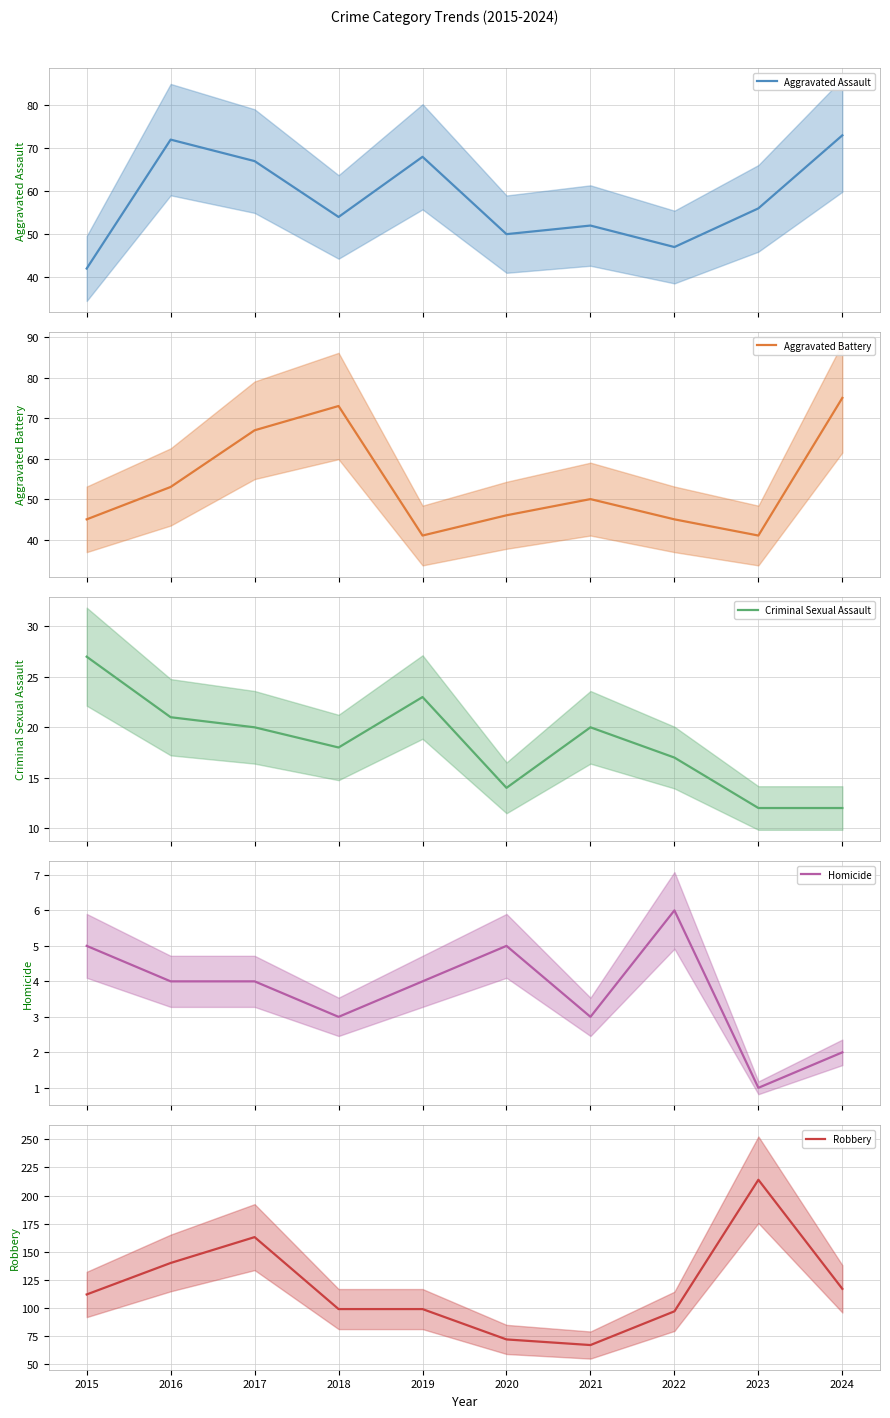

Reading left to right, what are all the values shown in this chart?

Aggravated Assault: 42	72	67	54	68	50	52	47	56	73
Aggravated Battery: 45	53	67	73	41	46	50	45	41	75
Criminal Sexual Assault: 27	21	20	18	23	14	20	17	12	12
Homicide: 5	4	4	3	4	5	3	6	1	2
Robbery: 112	140	163	99	99	72	67	97	214	117